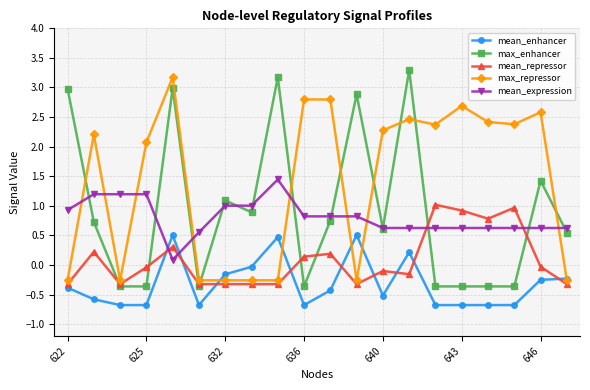

What is the value of the max_enhancer point at the 15th from the left?

-0.4